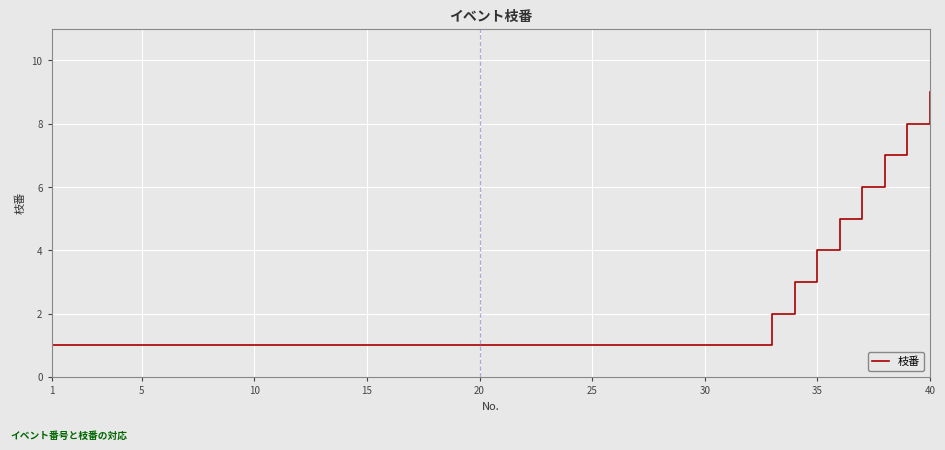

What is the greatest value displayed?

9